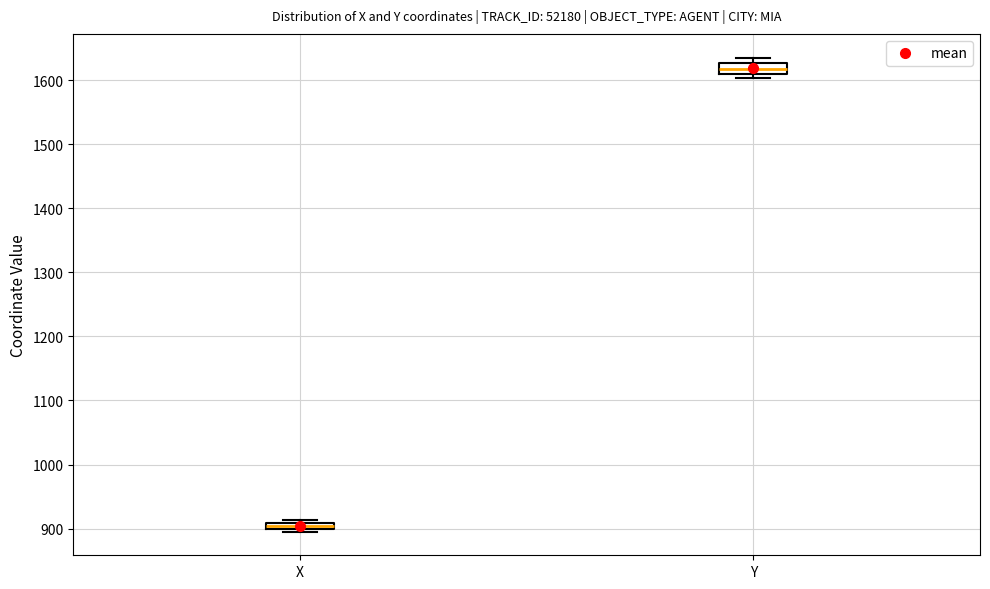

Where is the upper edge of the box for Y on the y-axis? The values are not printed on the chart, so give them approximately, as read against the axis.

1630